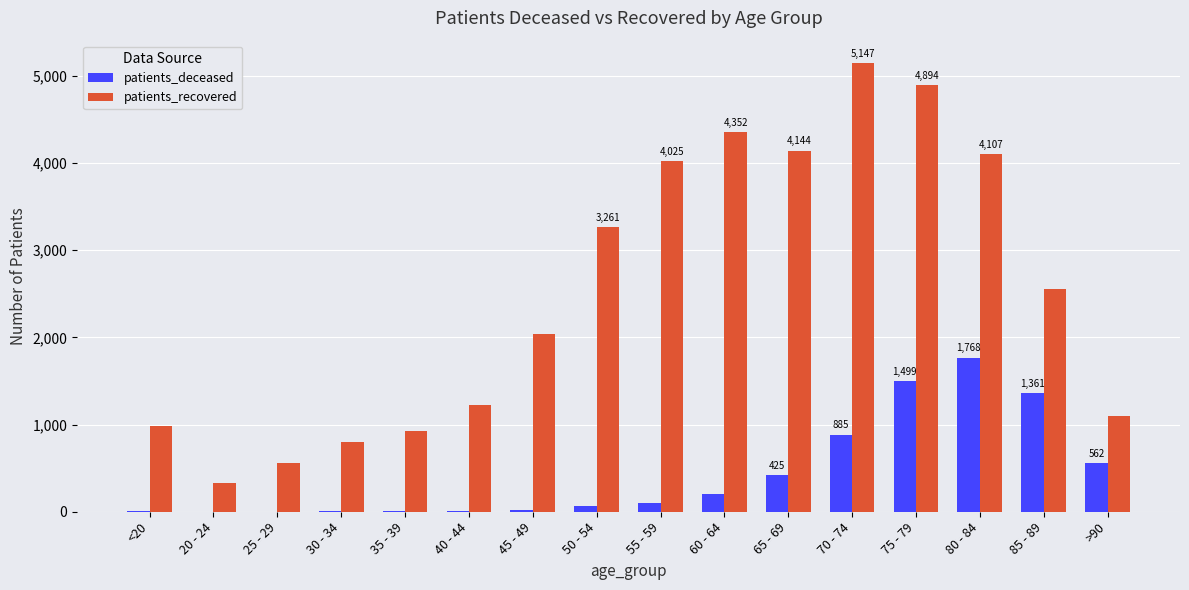

At which category does the chart reach its peak across all series?

70 - 74